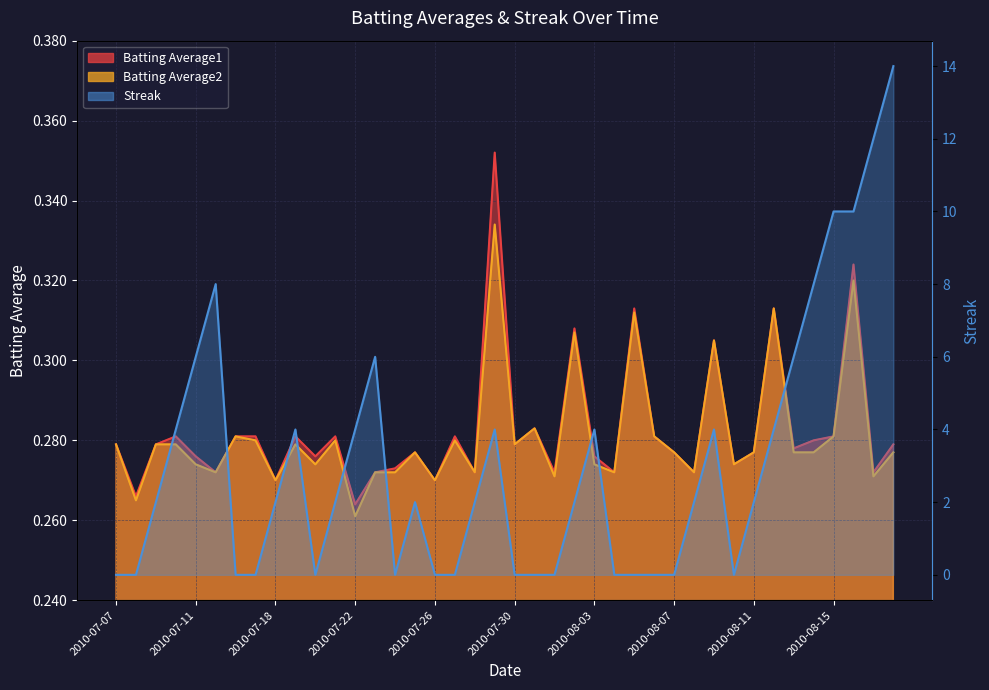

How many times do Batting Average1 and Streak cross each other?

15